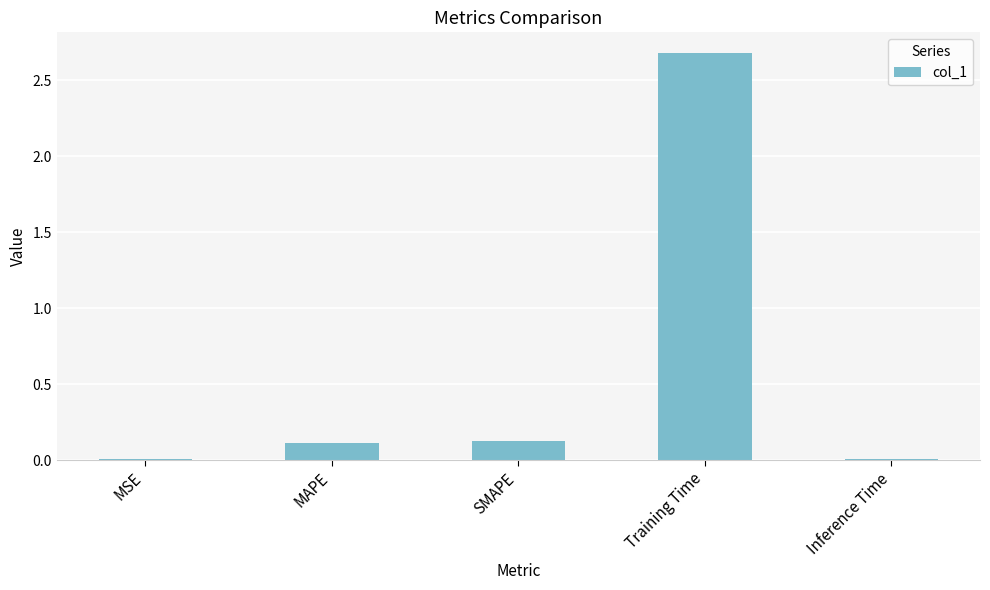

What is the average value?

0.6